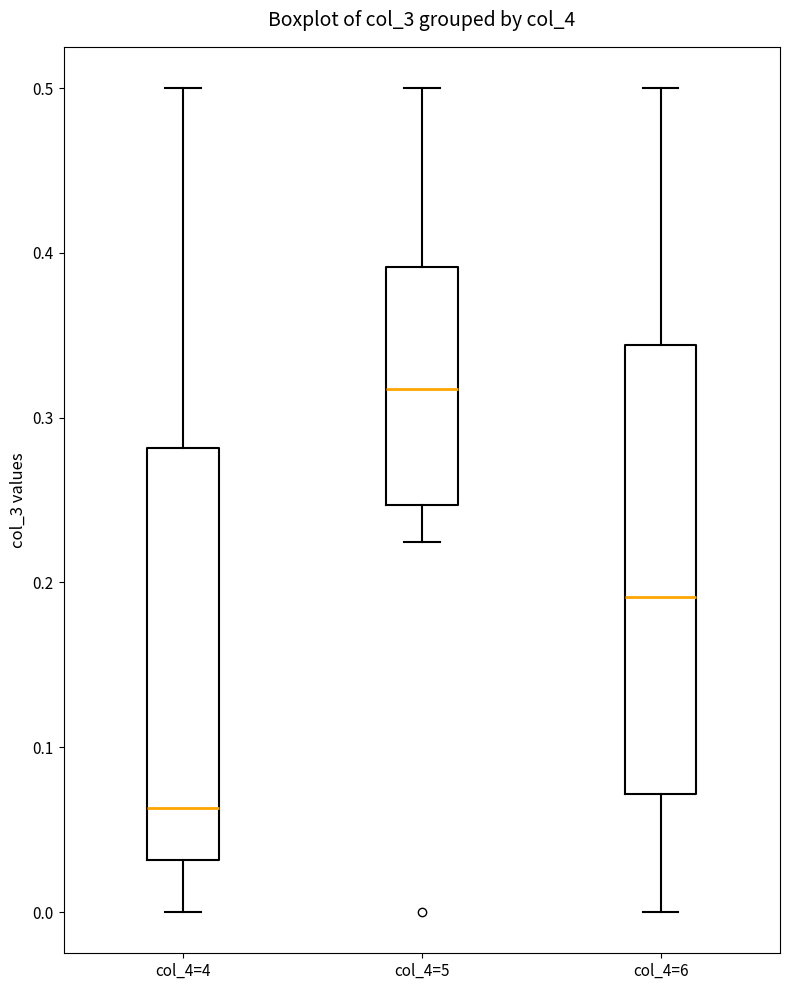

Which box is the tallest, from its lower edge to its upper edge?

col_4=6